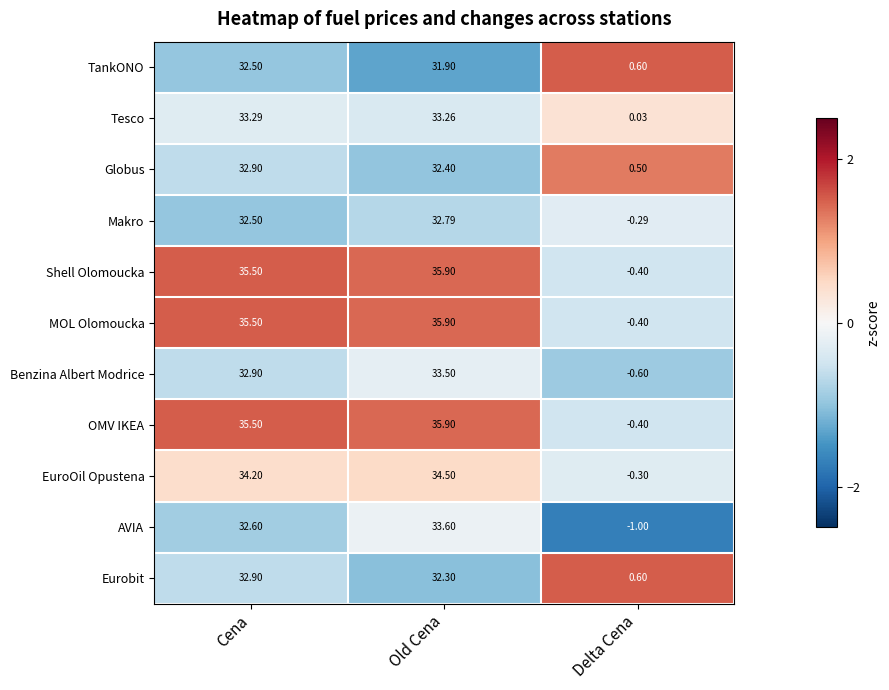

Where does the AVIA series first go above 32?

Cena